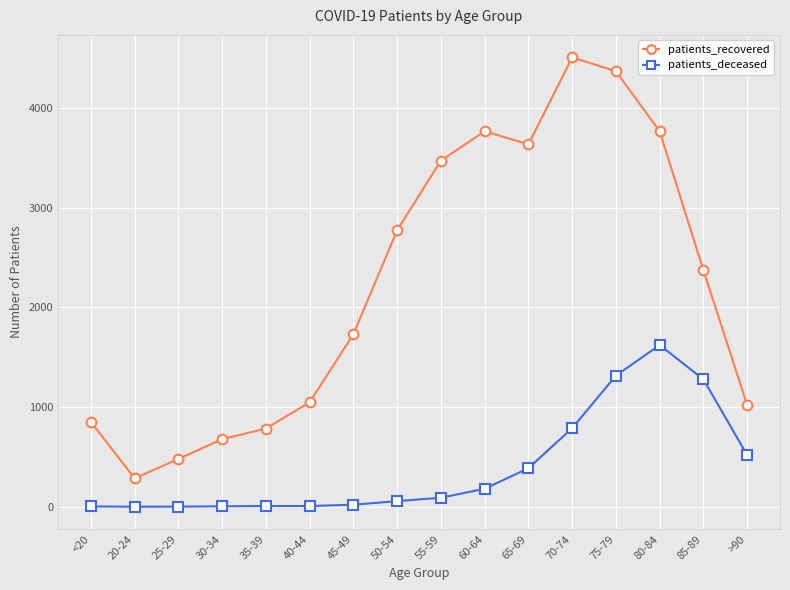

List the series in order of their overall mean, highest first.

patients_recovered, patients_deceased